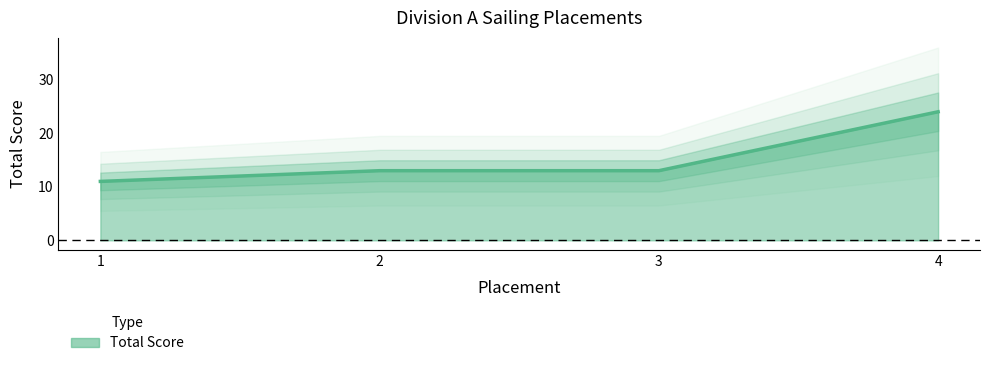

What is the approximate value at 2, to the nearest 10?

10